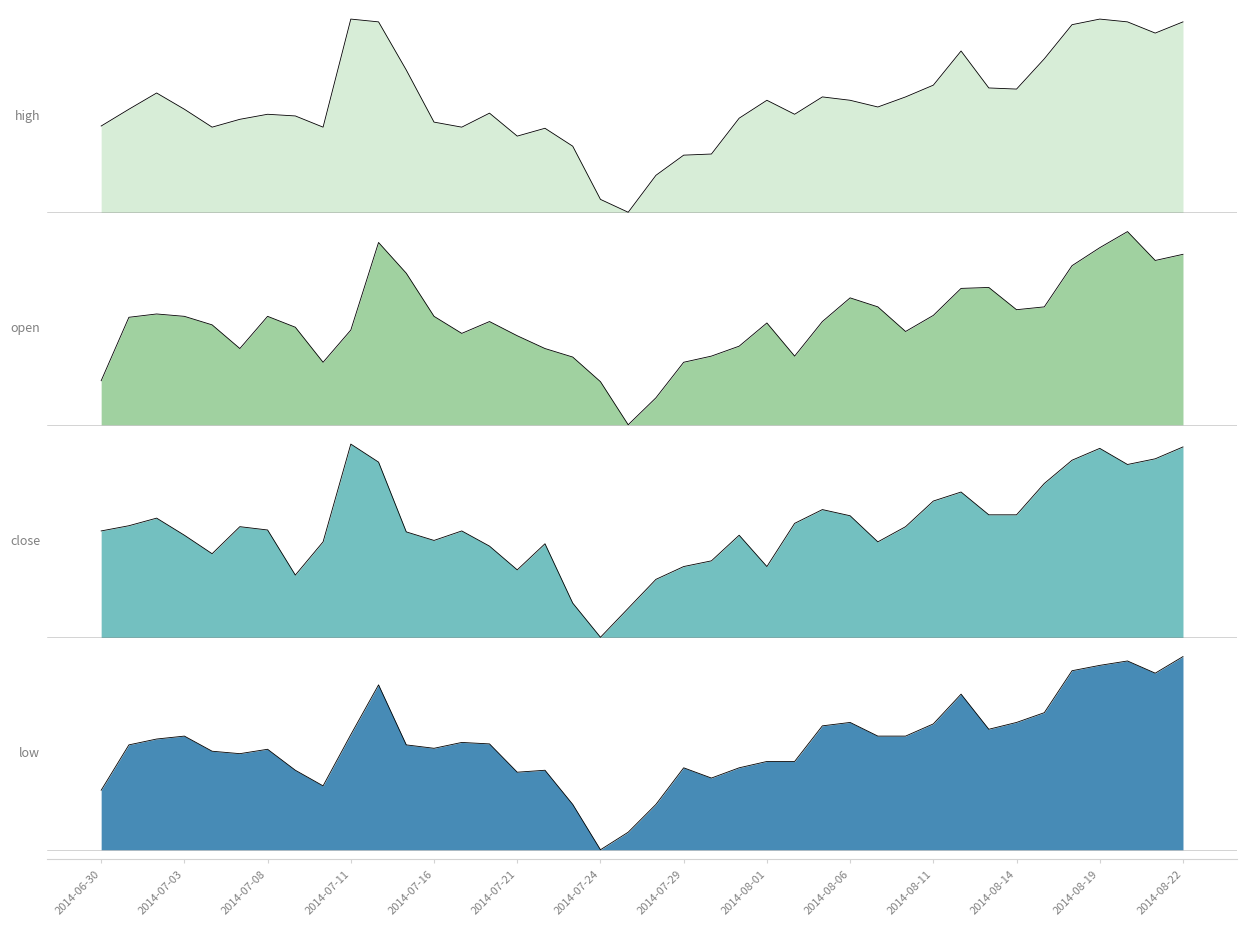

What position from the right is 2014-07-07?

35